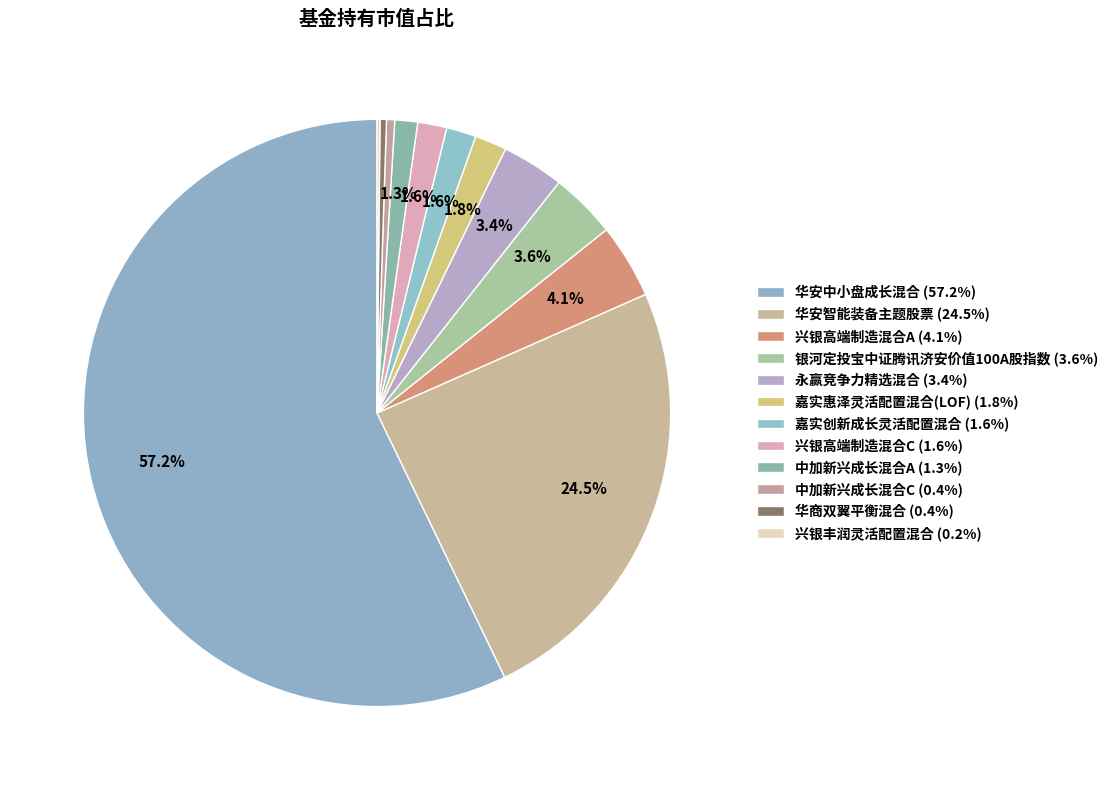

Count the number of slices in the pie.

12